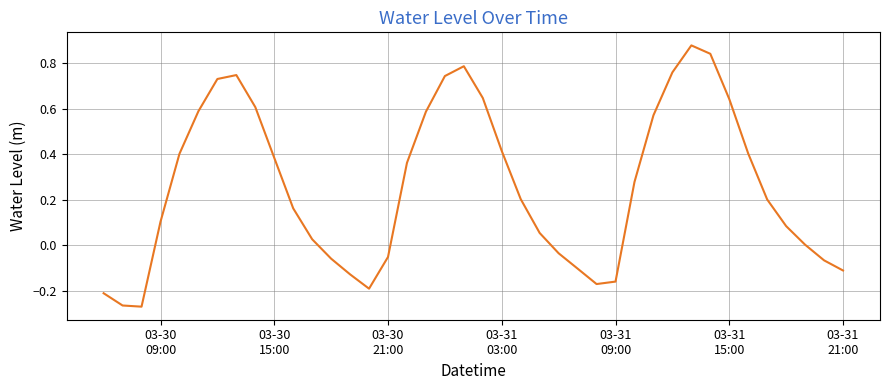

What is the difference between the maximum and minimum values?

1.1